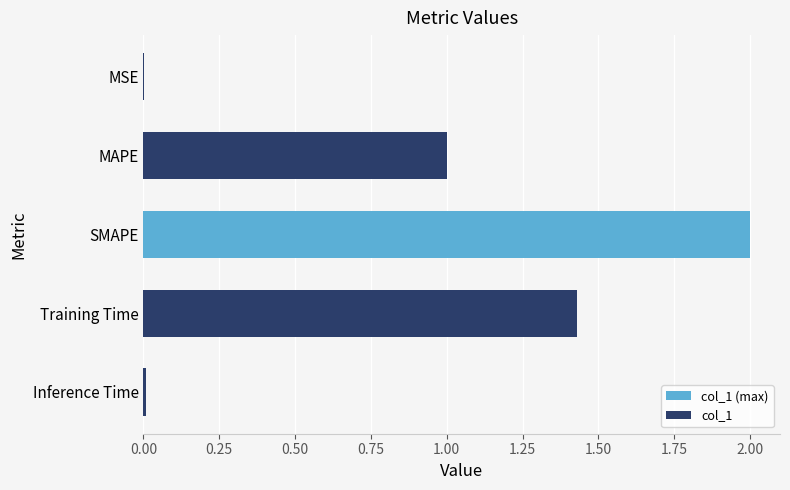

Is it true that the value at MAPE is 1.6?

False